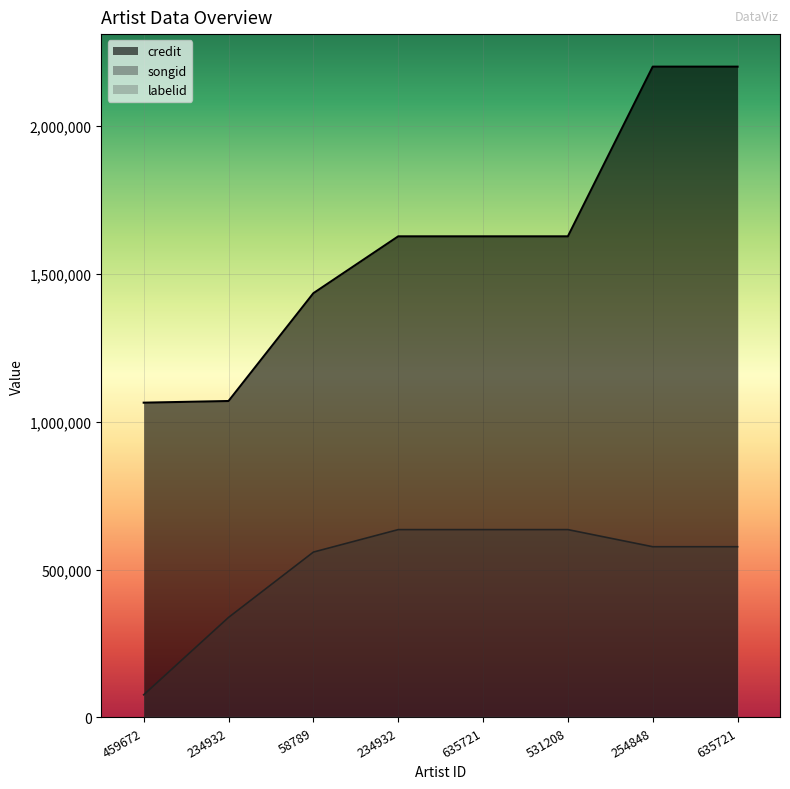

True or false: songid has more than 2 interior local peaks.

False